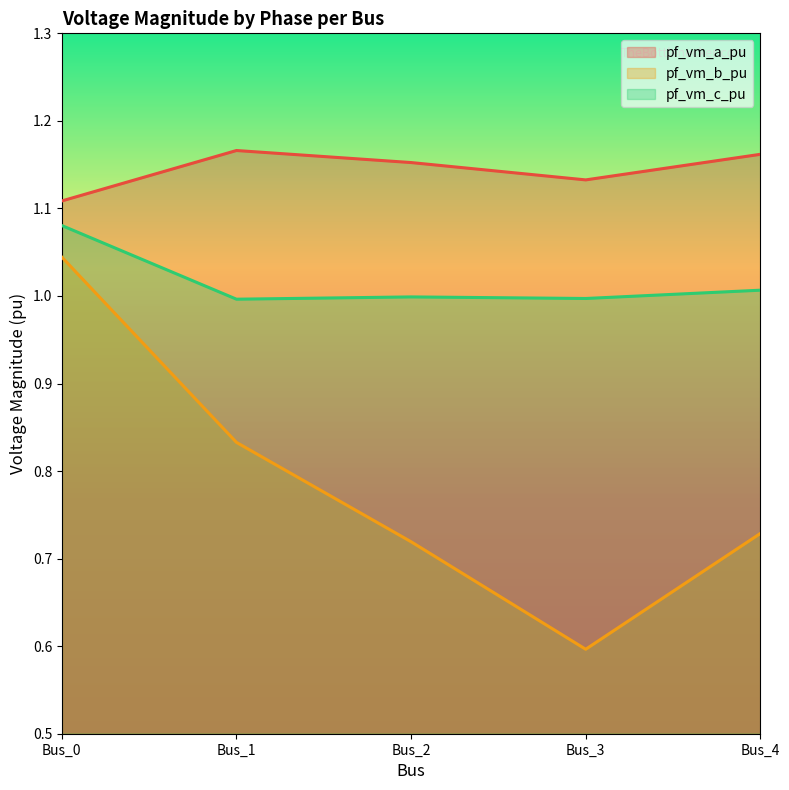

The value of pf_vm_a_pu at Bus_2 is 1.8. True or false?

False